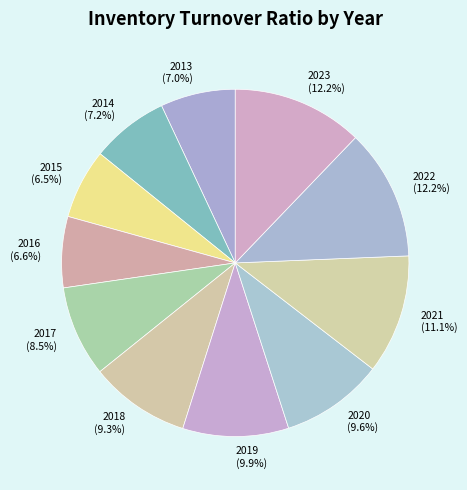

What percentage is NOT represented by 2021?

88.9%